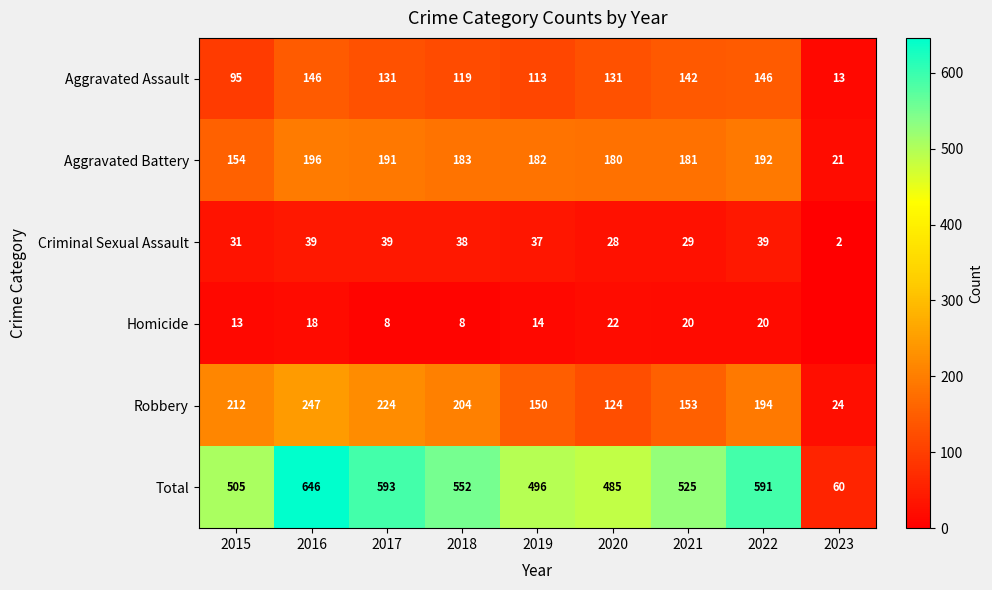

Read the Aggravated Battery value at 2020, to the nearest 50.

200